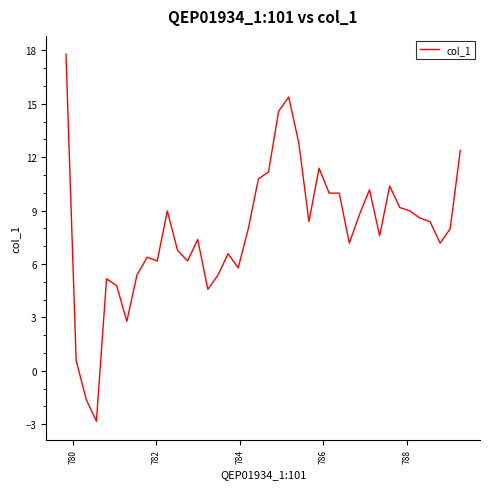

What is the difference between the maximum and minimum values?

20.6